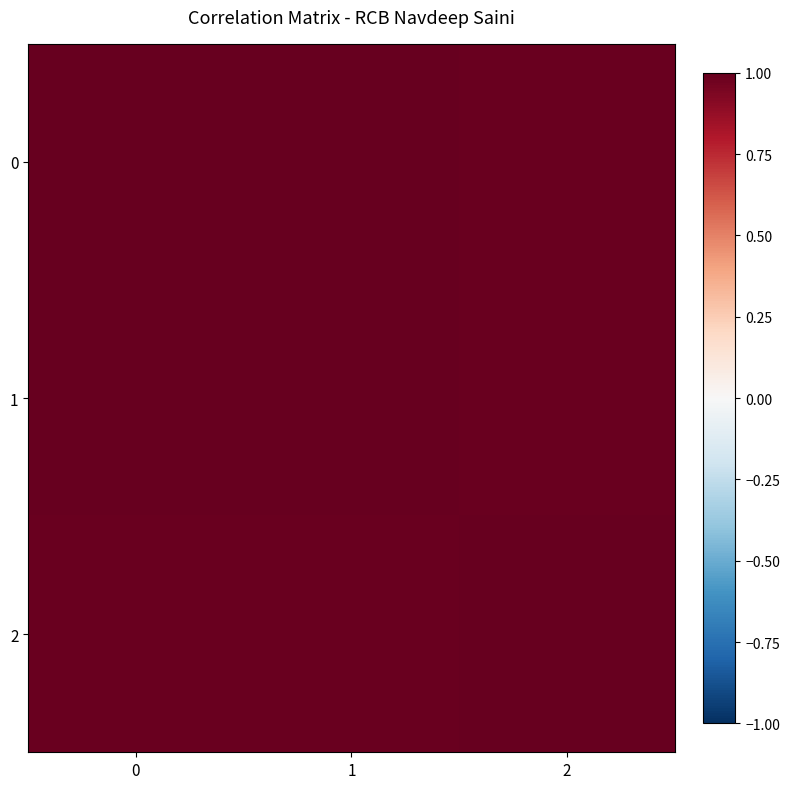

How many series are shown in this chart?

3